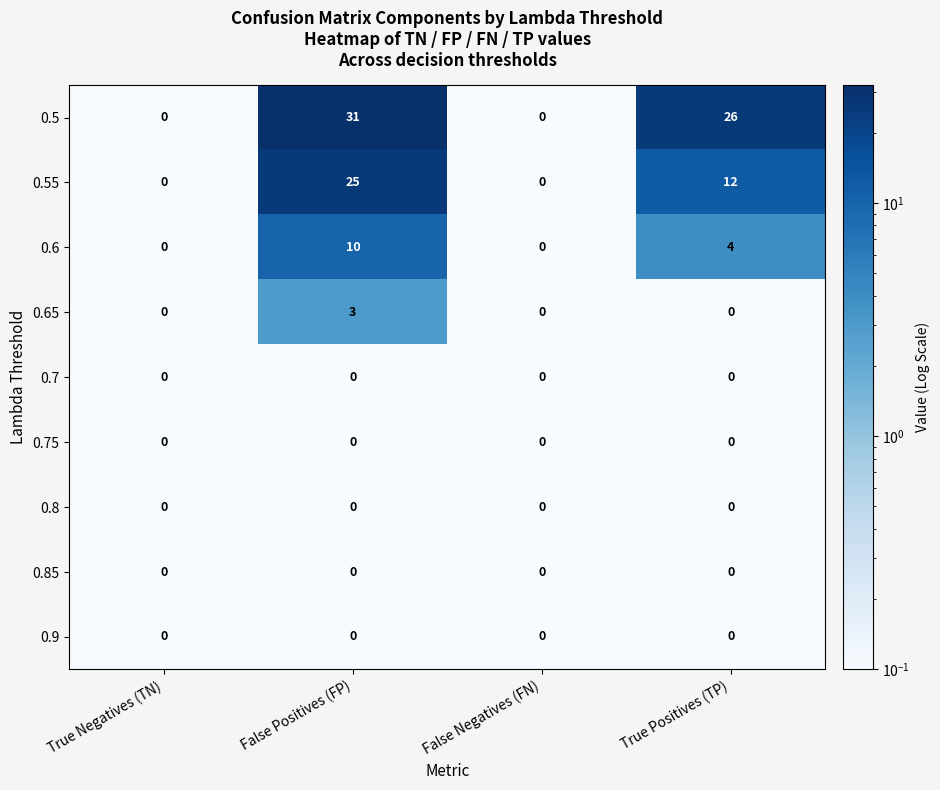

What is the total value across all series at False Positives (FP)?

69